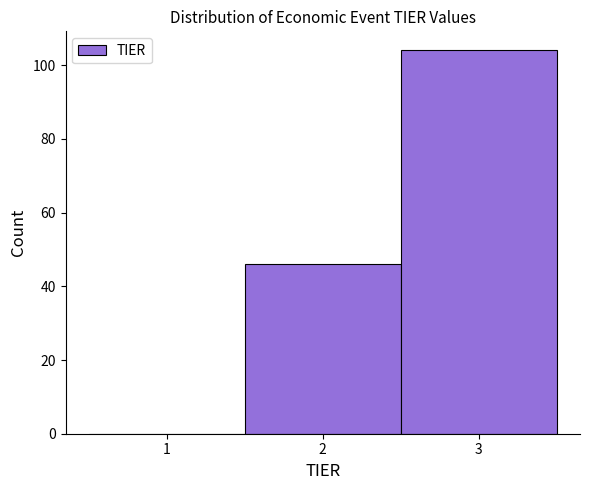

Reading left to right, transcribe all the data shown in this chart.

1=0	2=46	3=104